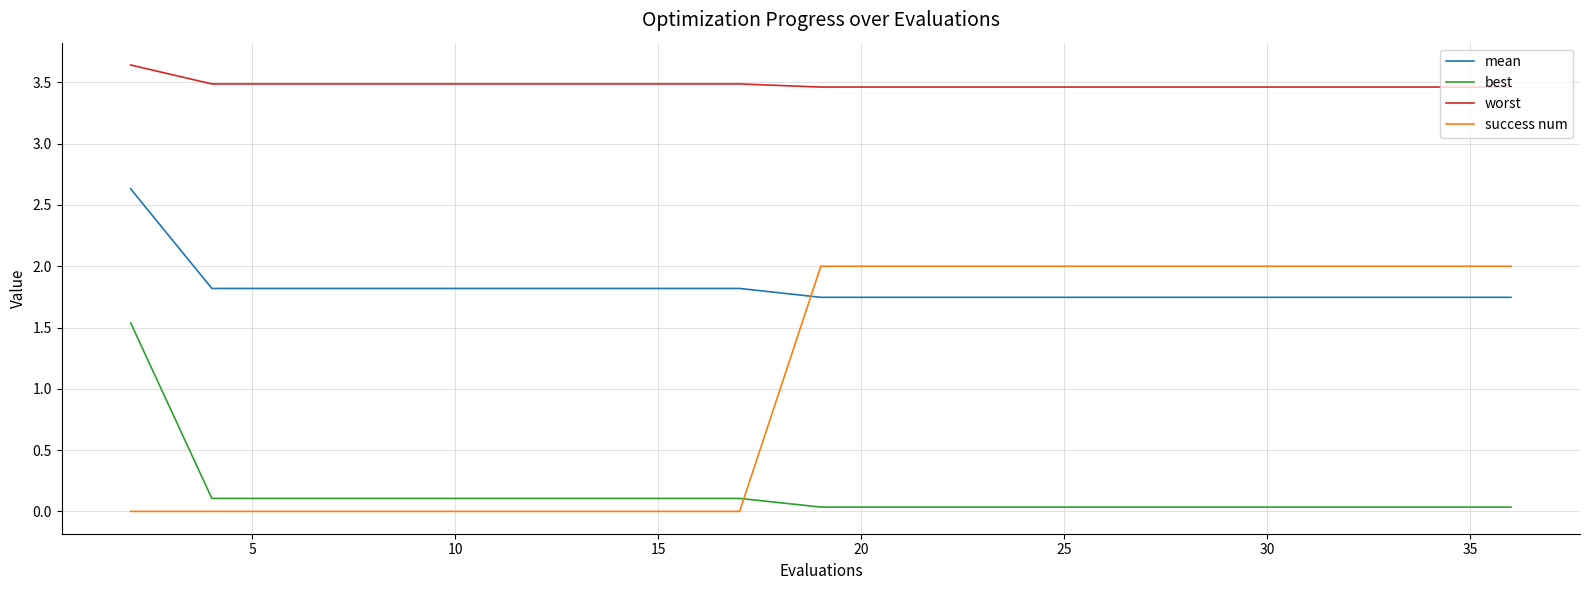

True or false: mean and worst cross at least once.

False